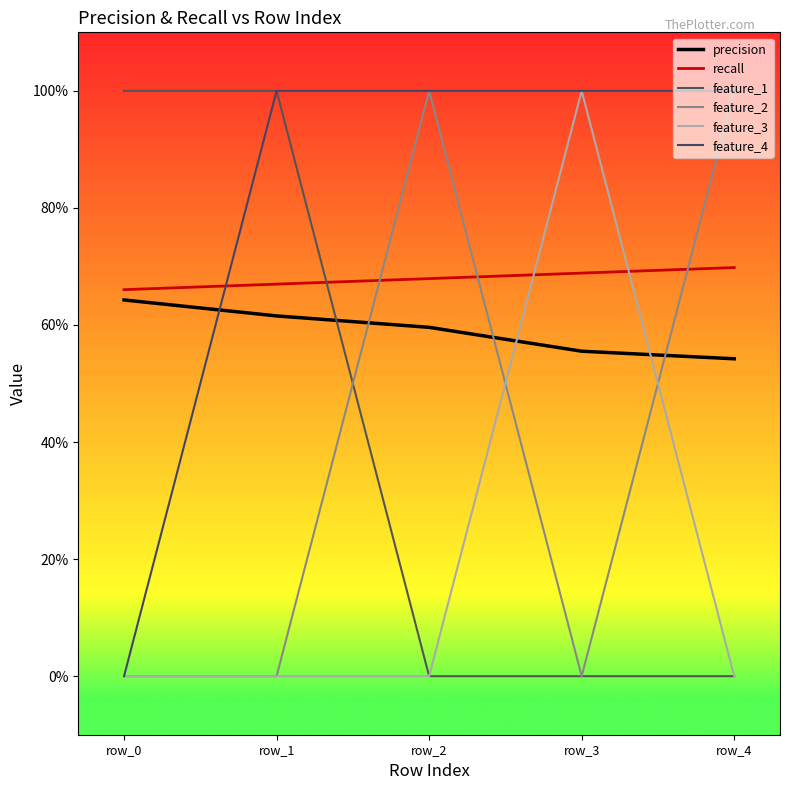

Is this an area chart (filled region under the line)?

No